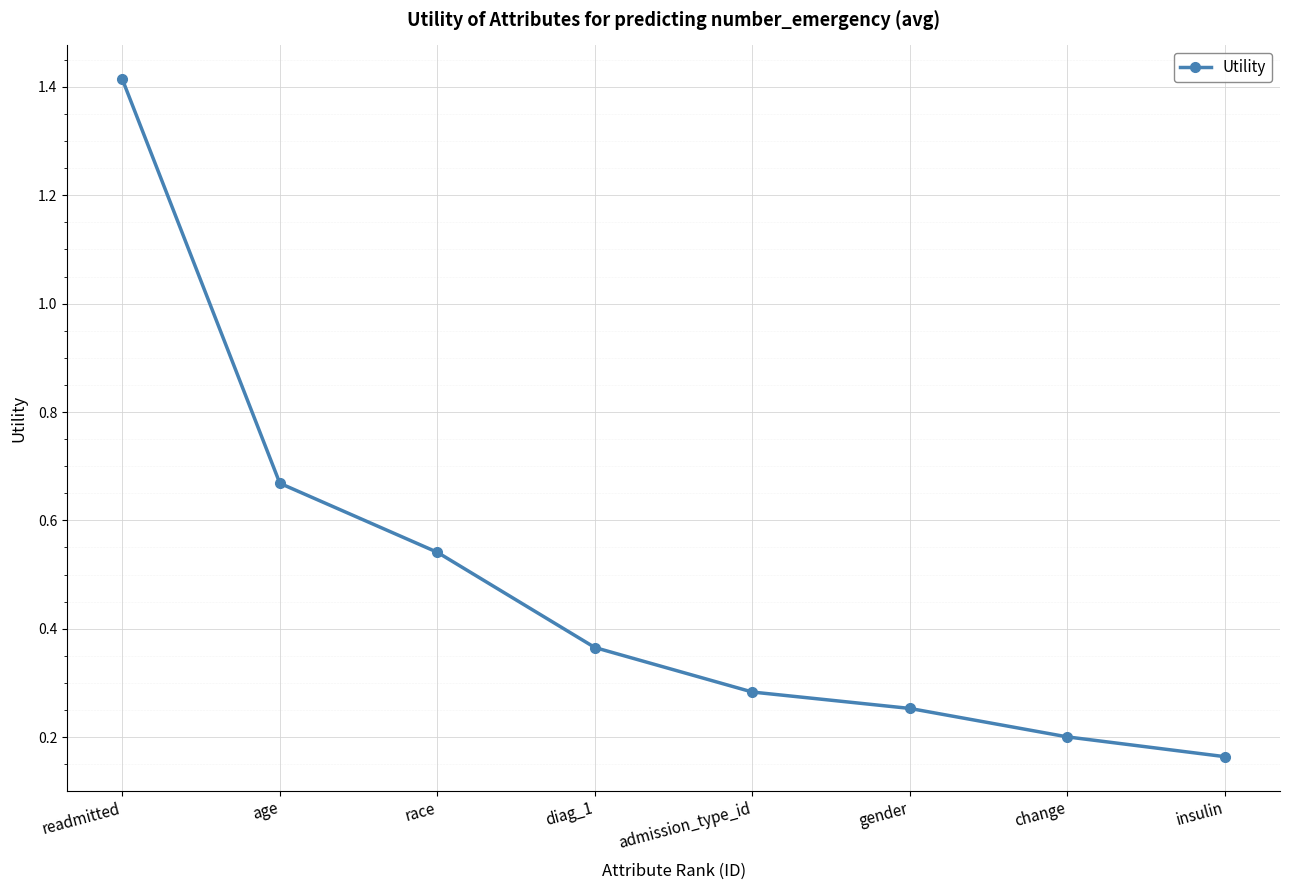

Which label corresponds to the largest value in the chart?

readmitted